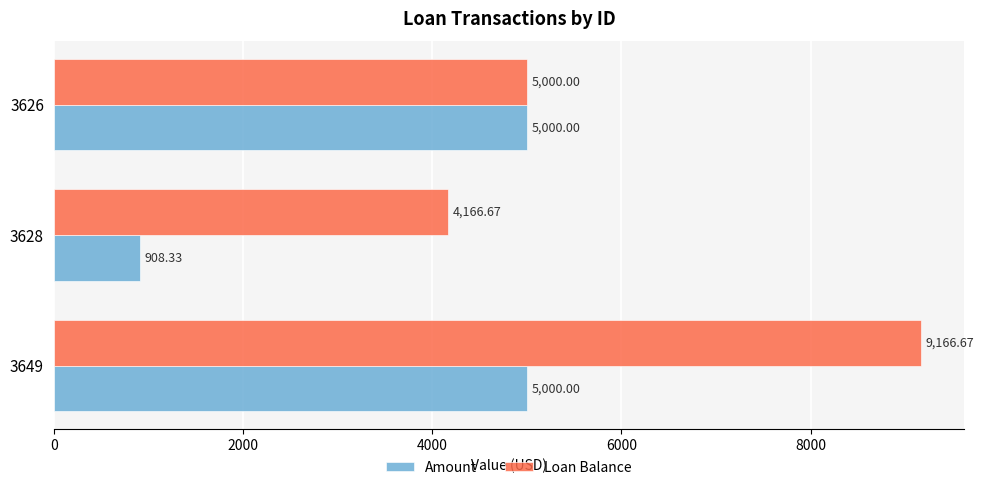

Rank the series by their average value, from lowest to highest.

Amount, Loan Balance